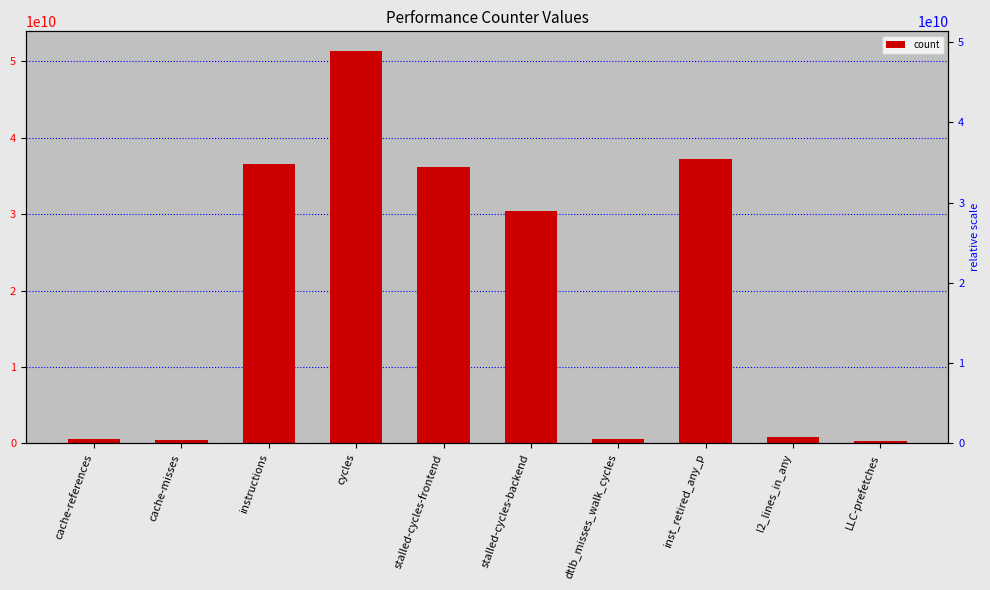

What is the difference between the second highest and second lowest values?

36688462864